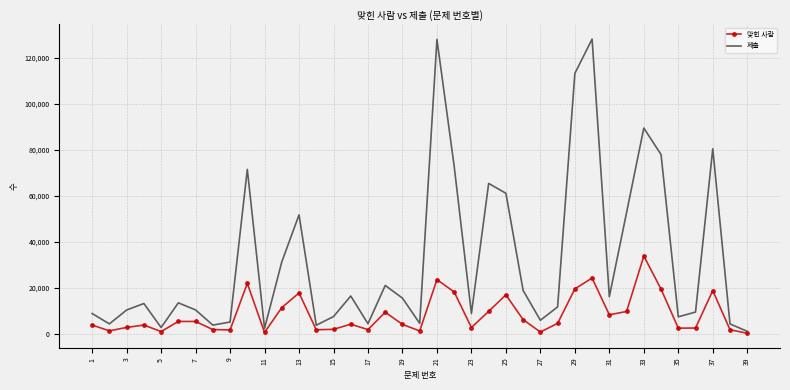

Which series has the widest spread of values?

제출